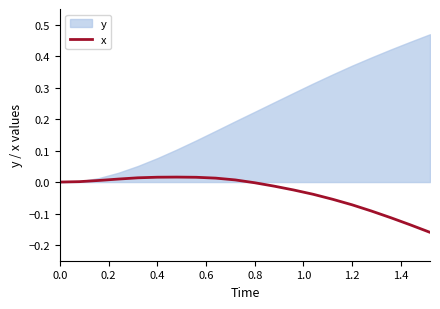

Is it true that the value at 0.0 is 0.0?

True